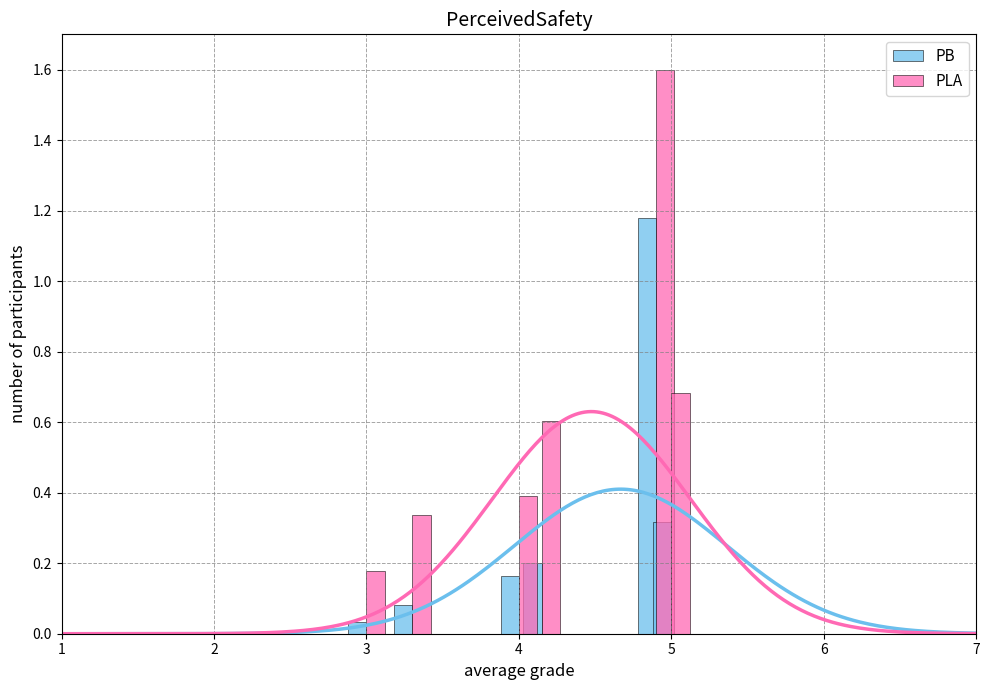

Which series has the largest range (max minus min)?

PLA